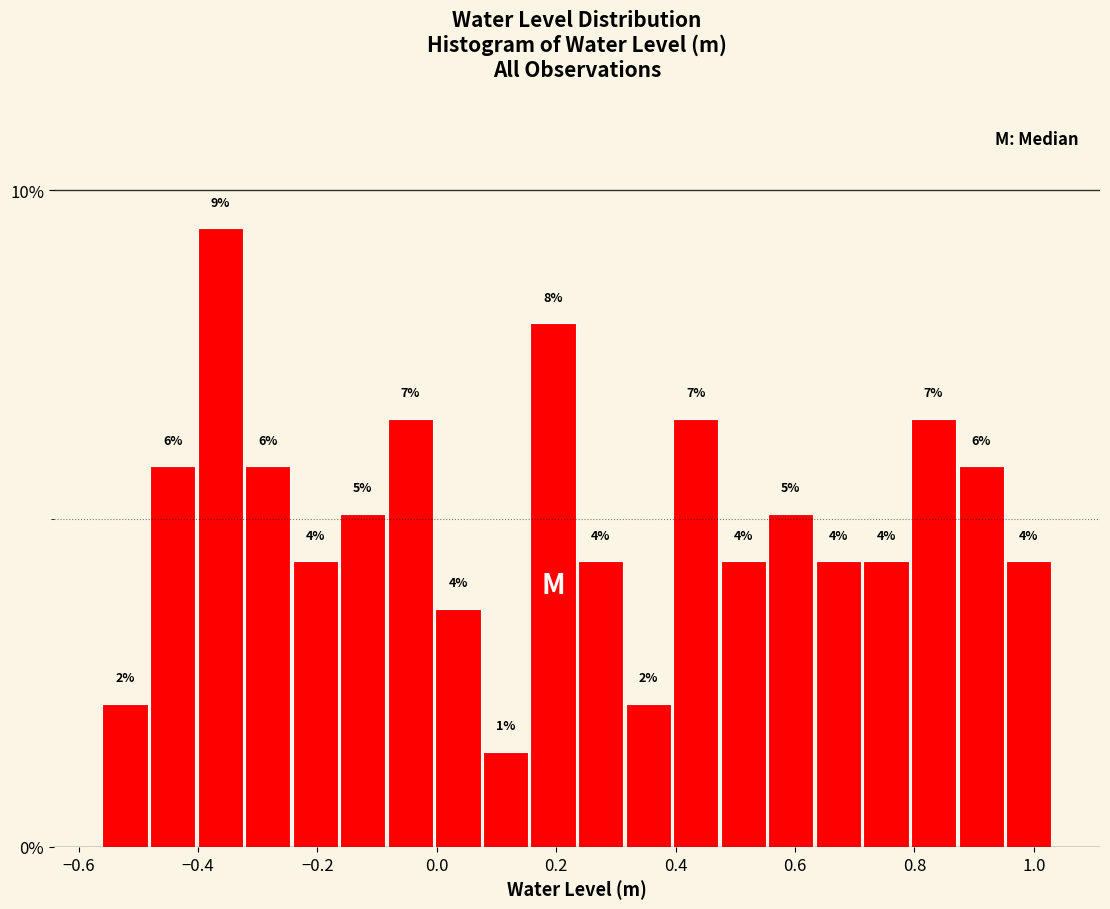

Around what value on the x-axis is the tallest bar? Give the approximate position of its centre, as read against the axis.

-0.36